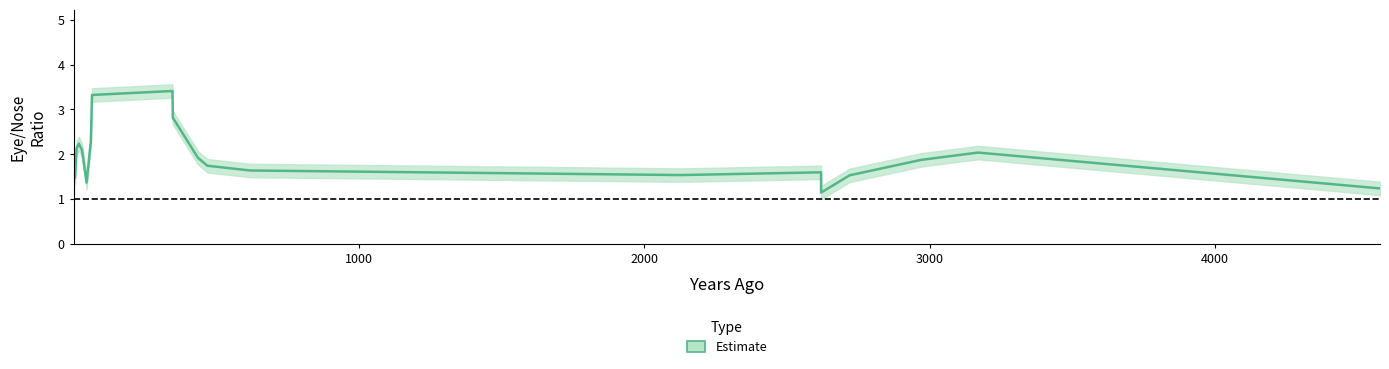

What is the average value?

1.9